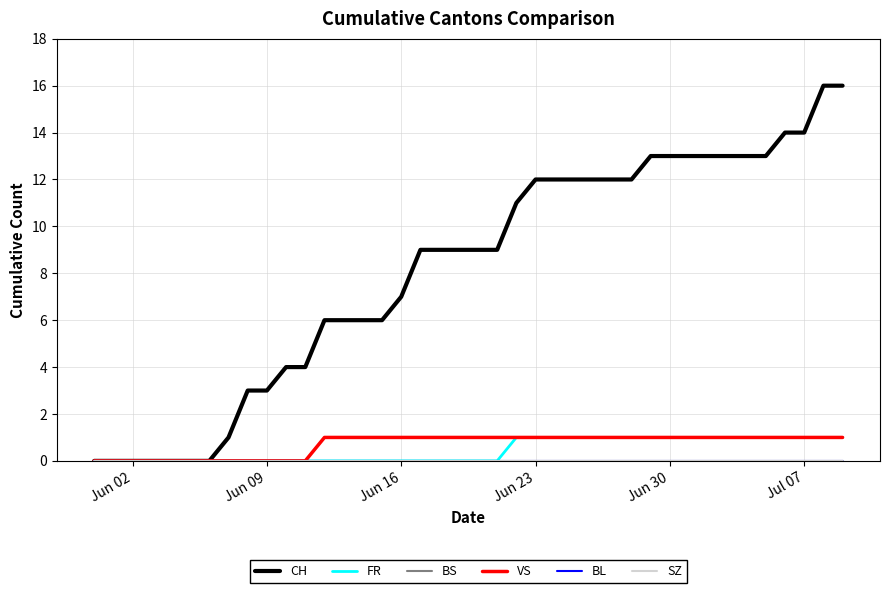

Does the chart have visible grid lines?

Yes